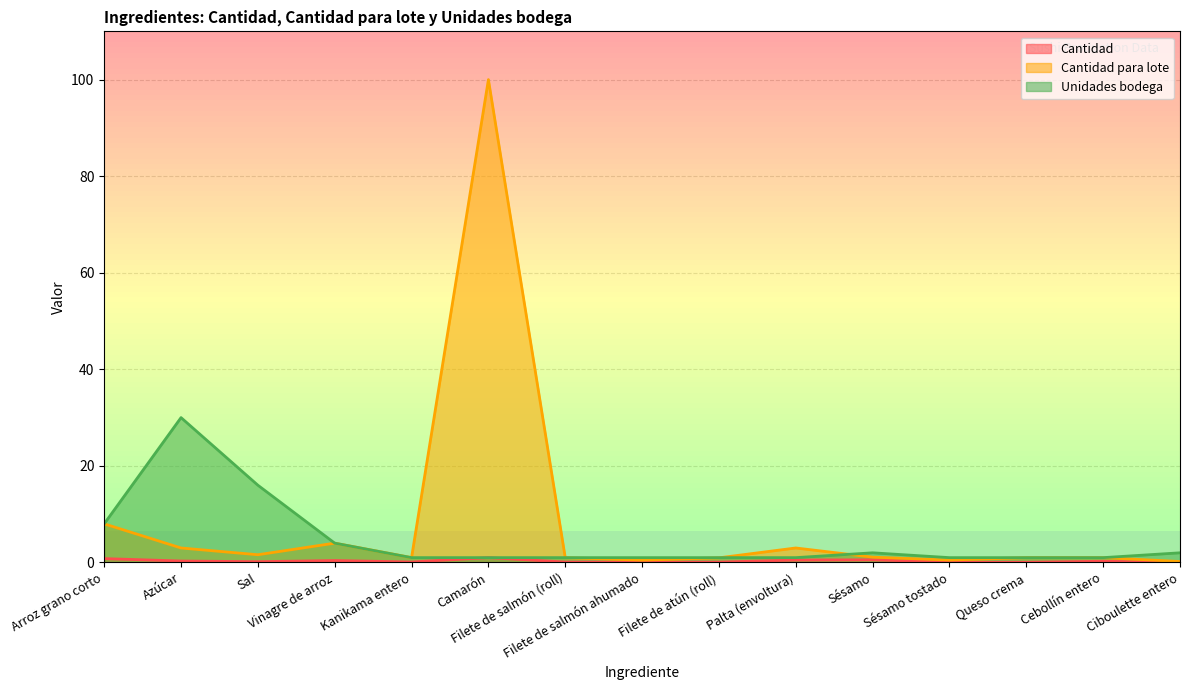

What is the difference between the maximum and minimum values in the Cantidad para lote series?

99.8